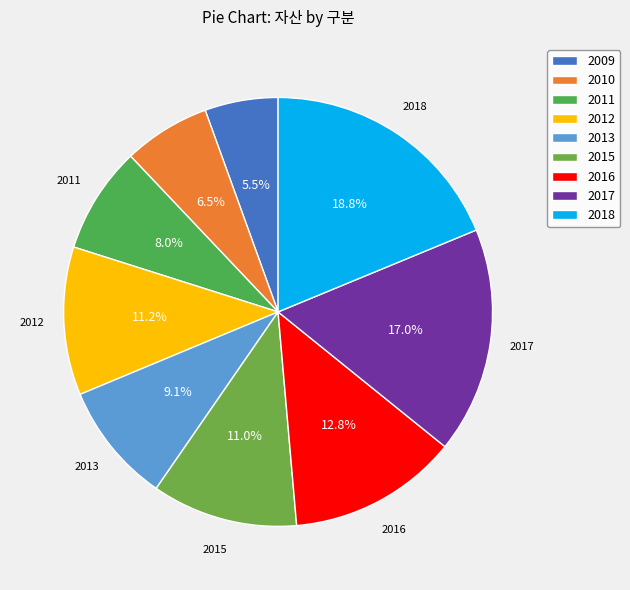

What percentage is the 2017 slice, to the nearest percent?

17%